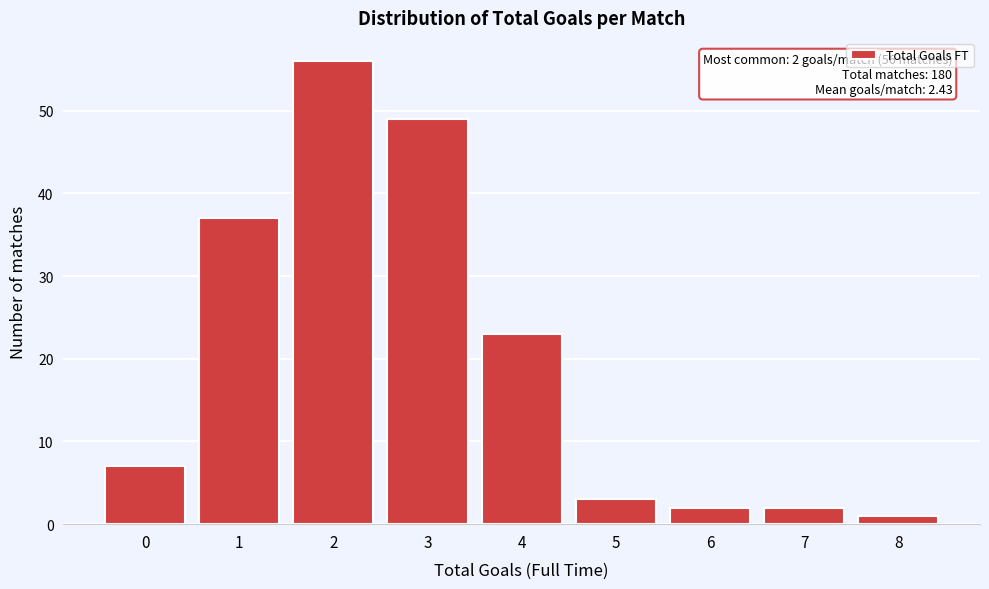

Reading left to right, list all the values displayed in this chart.

7	37	56	49	23	3	2	2	1